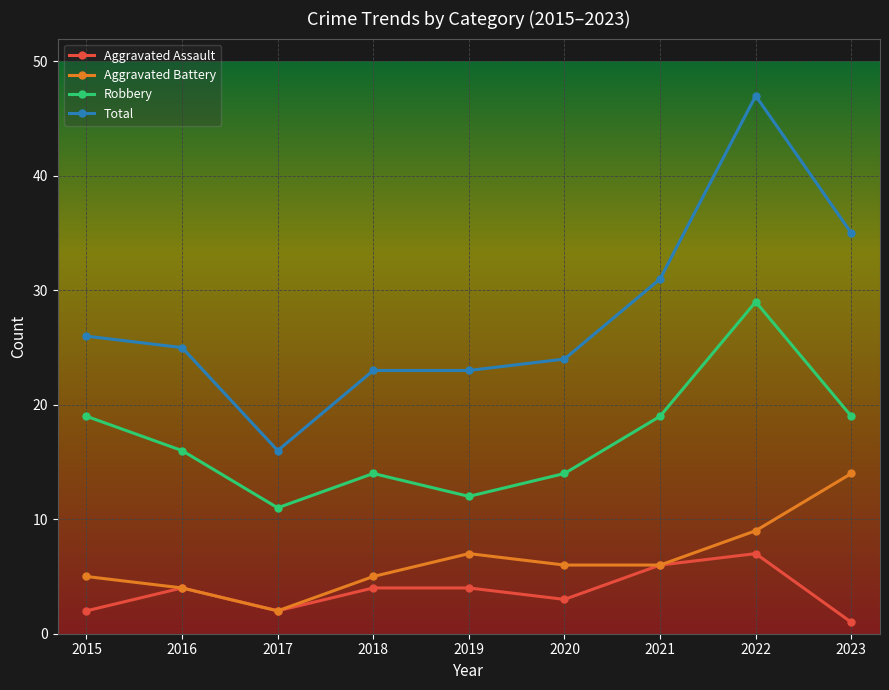

What is the difference between the Aggravated Assault values at 2021 and 2022?

1